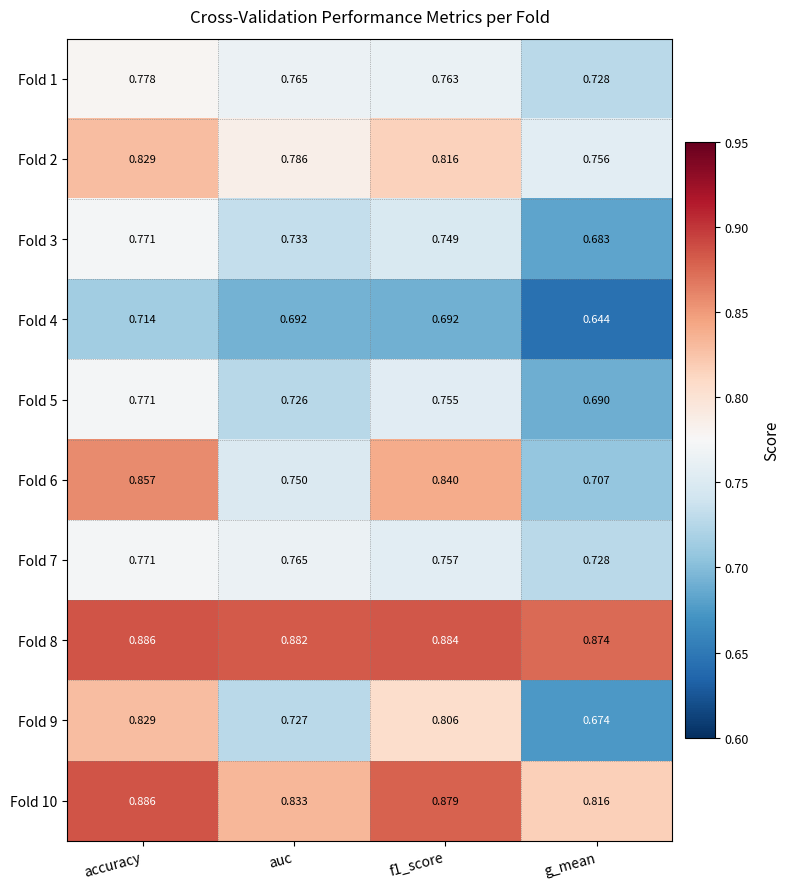

Is the value of Fold 10 at auc greater than the value of Fold 5 at g_mean?

Yes